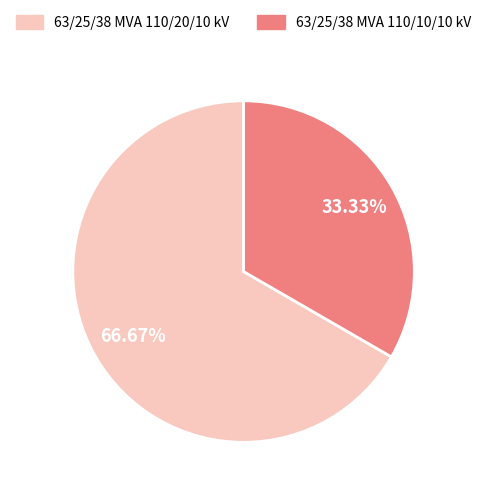

What percentage is the 63/25/38 MVA 110/10/10 kV slice, to the nearest percent?

33%